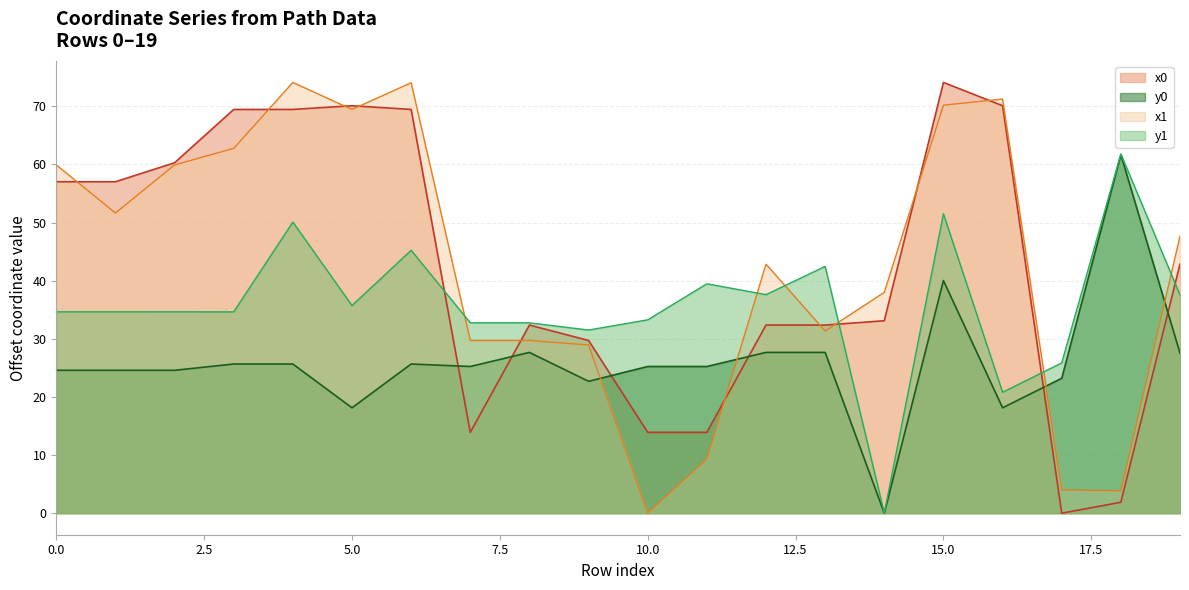

How many values in the y1 series are below 34?

7